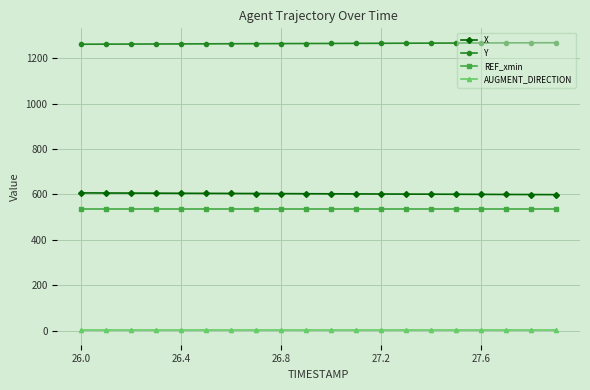

True or false: Y and X cross at least once.

False